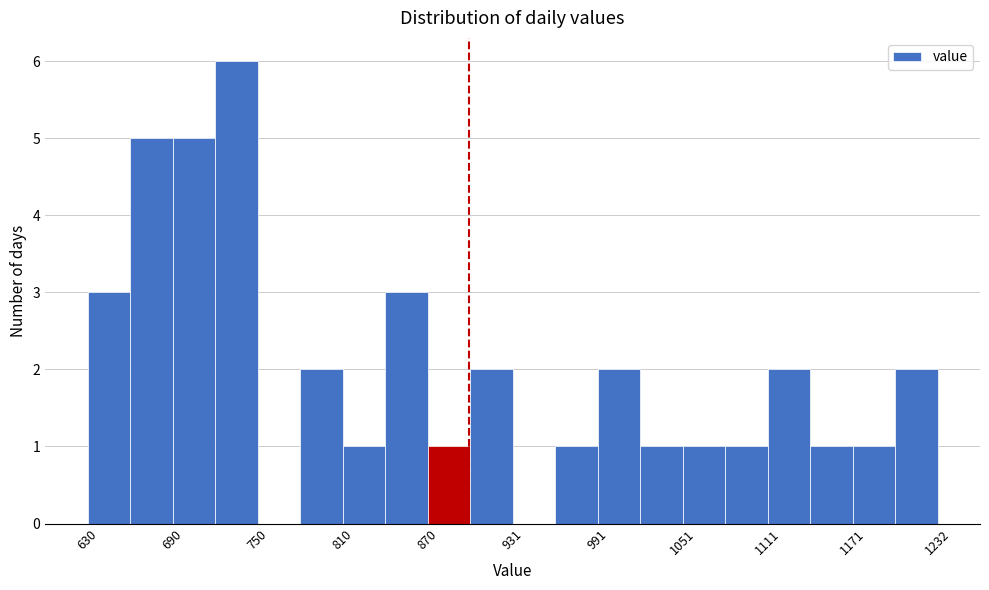

Read against the x-axis, roughly where is the centre of the tallest bar?

740